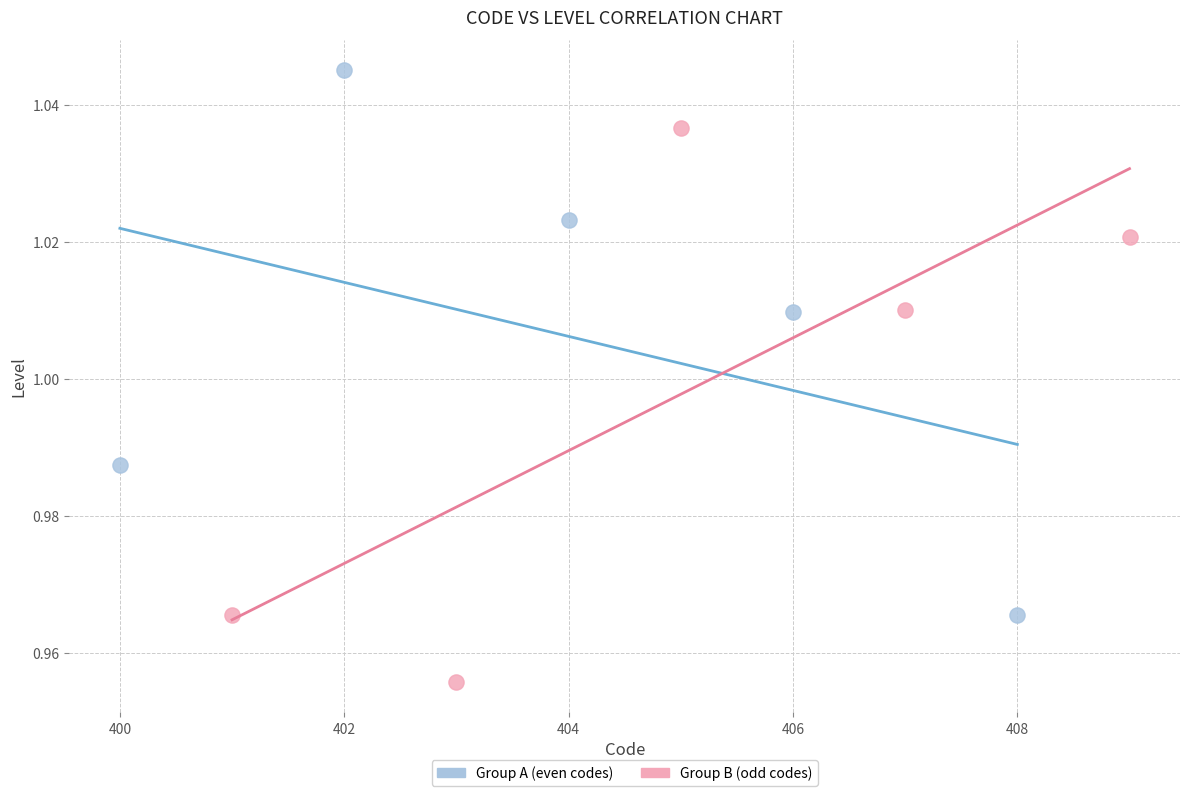

Which series reaches the maximum Y coordinate?

Group A (even codes)